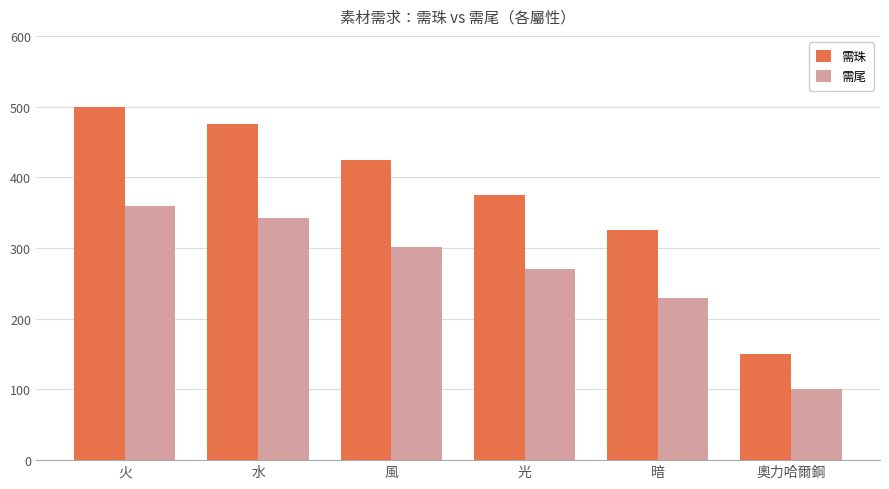

What is the difference between the highest and lowest values at 奧力哈爾鋼?

50